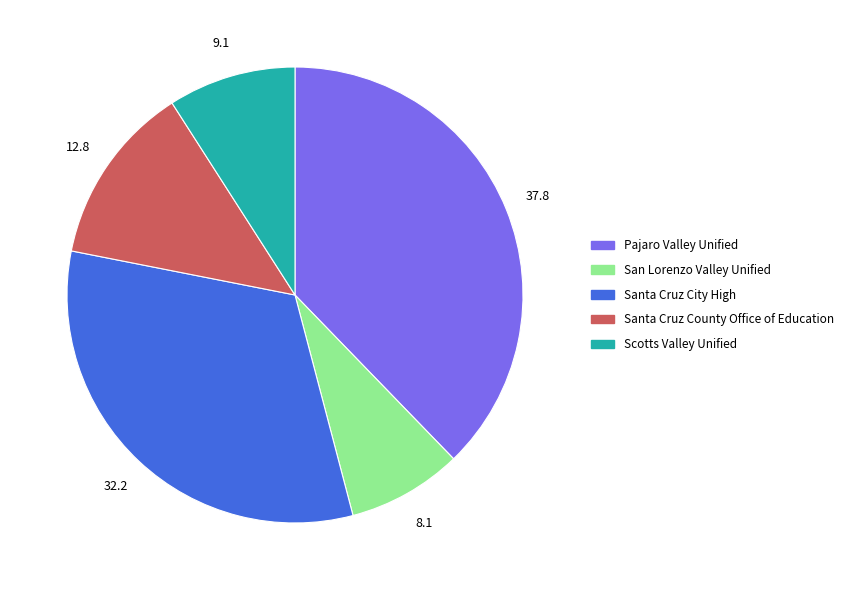

Count the number of slices in the pie.

5